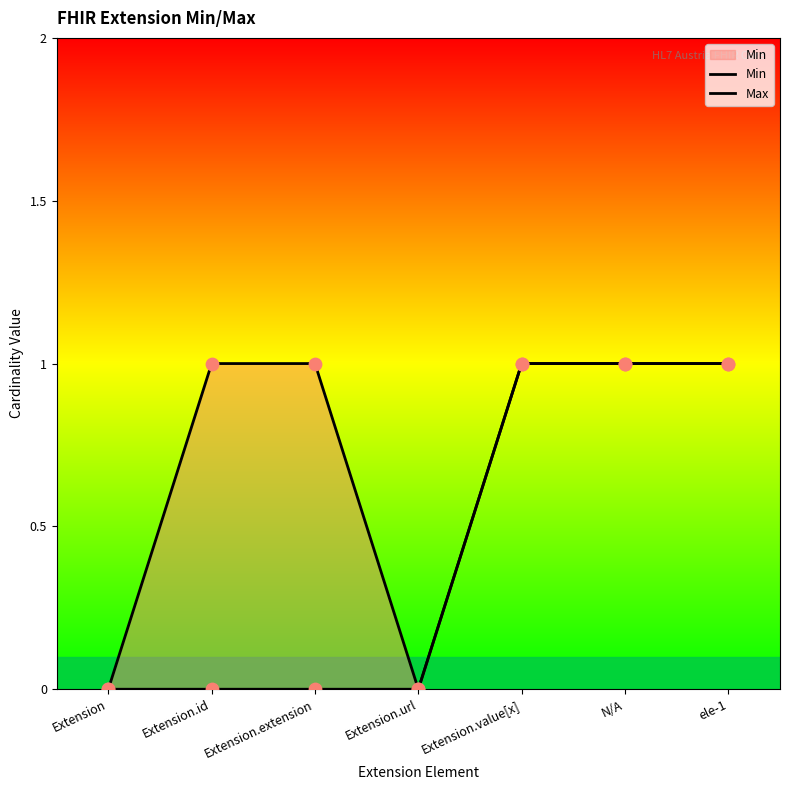

What is the total value across all series at N/A?

2